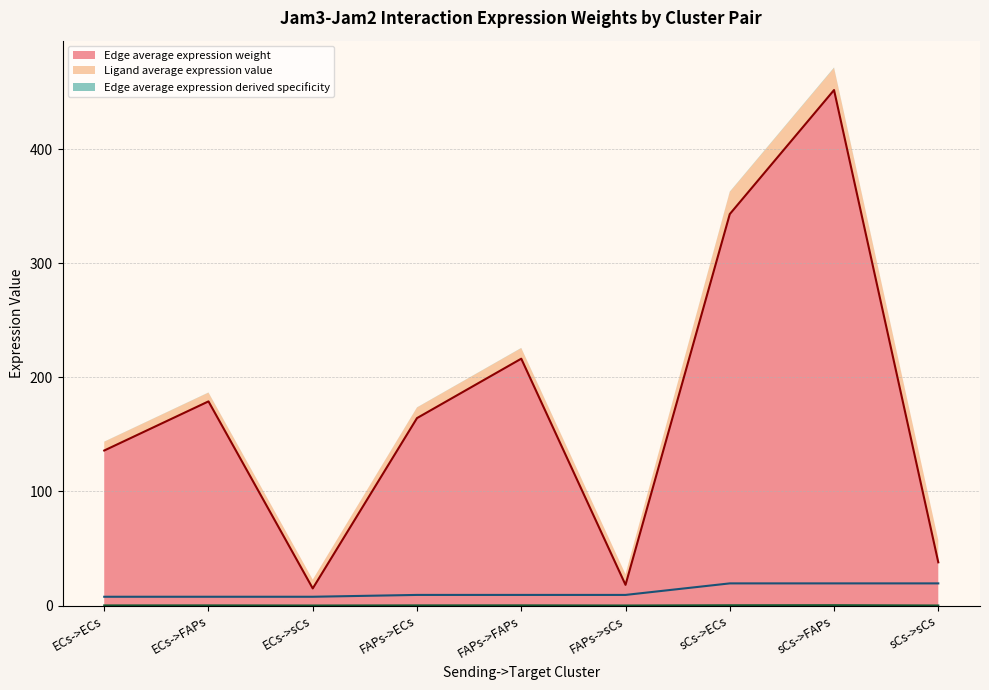

True or false: Edge total expression weight has more than 0 points higher than both neighbors.

True